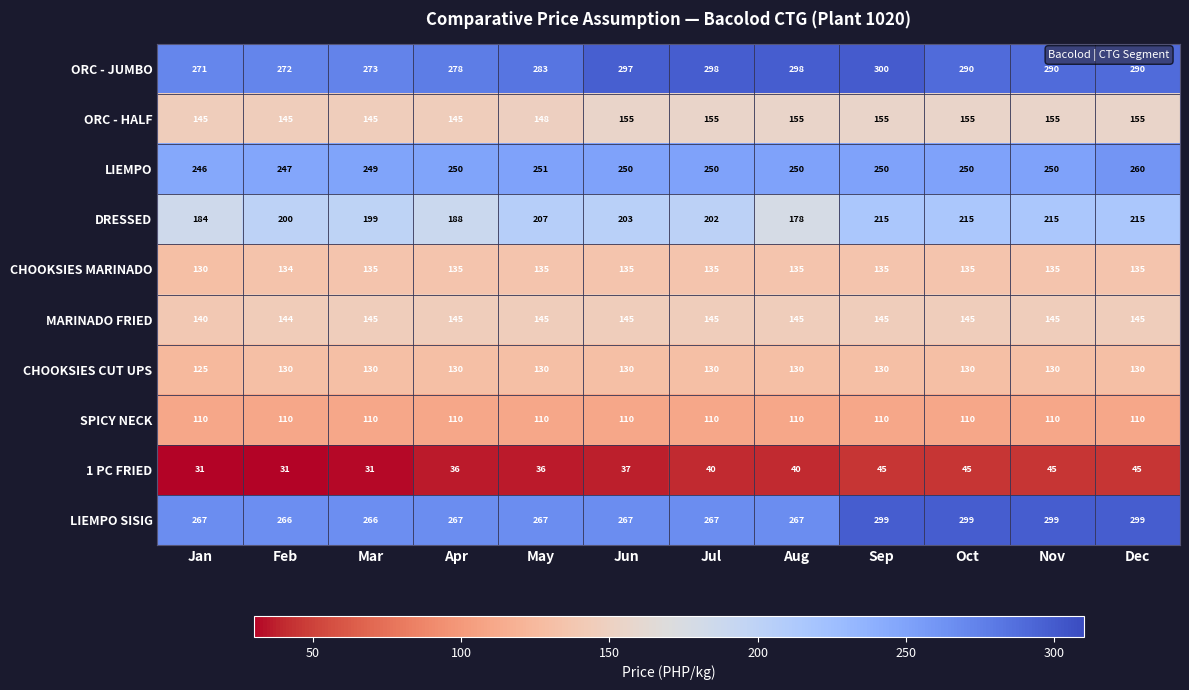

True or false: ORC - JUMBO has a value of 415 at Oct.

False